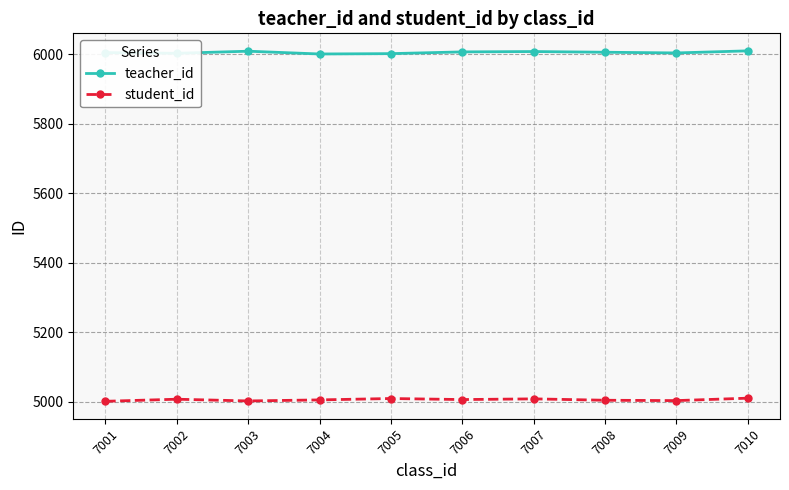

What is the average value of the teacher_id series?

6006